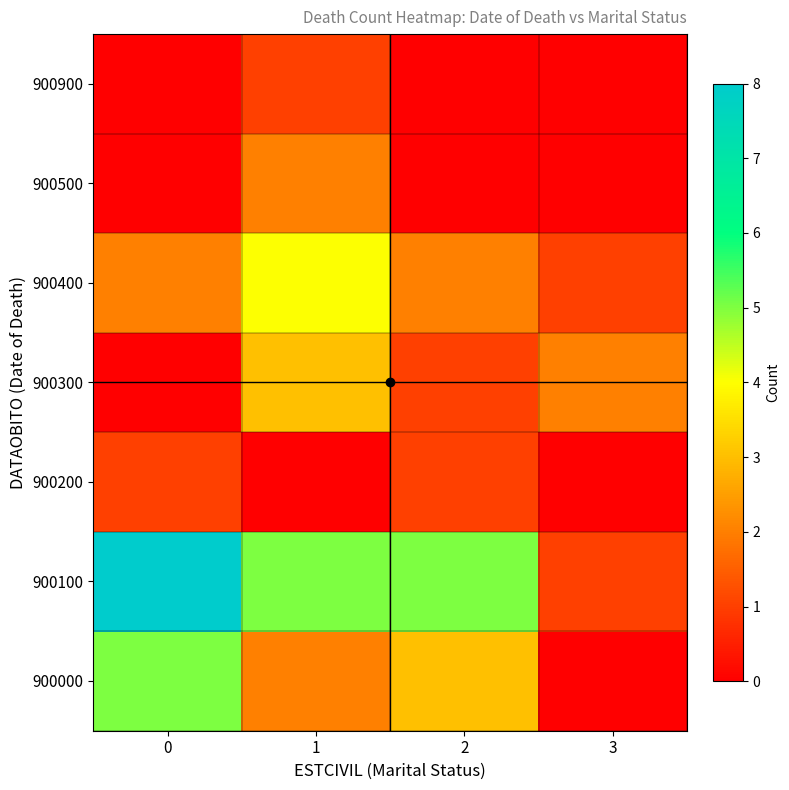

Reading left to right, transcribe all the data shown in this chart.

900000: 0=5	1=2	2=3	3=0
900100: 0=8	1=5	2=5	3=1
900200: 0=1	1=0	2=1	3=0
900300: 0=0	1=3	2=1	3=2
900400: 0=2	1=4	2=2	3=1
900500: 0=0	1=2	2=0	3=0
900900: 0=0	1=1	2=0	3=0